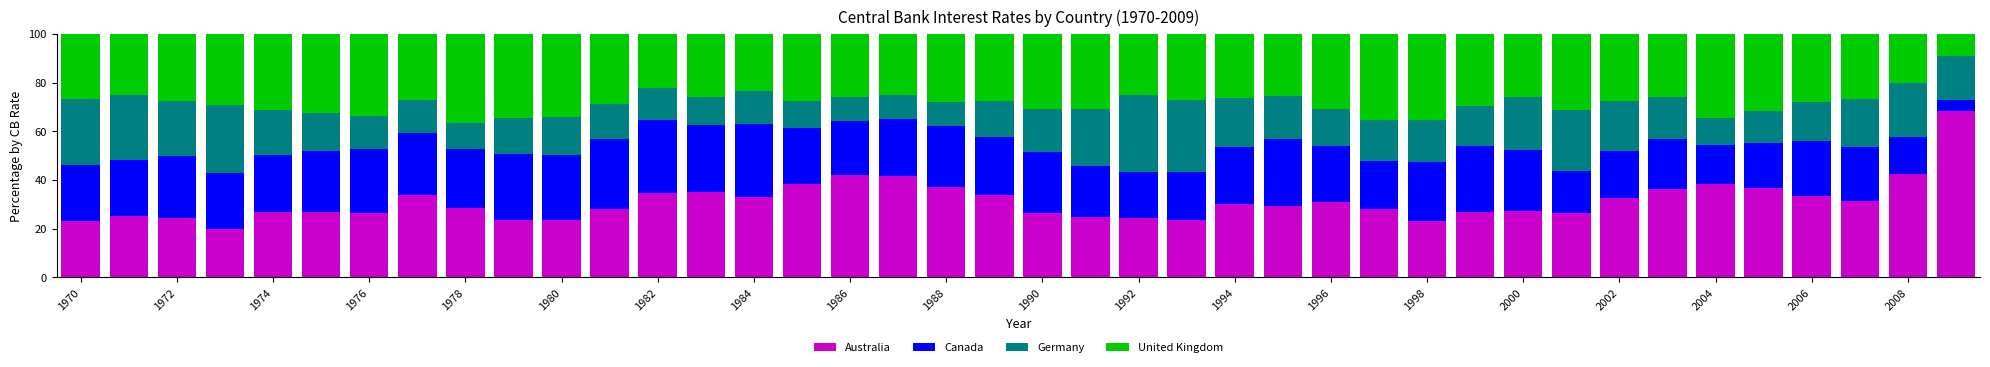

What is the maximum value for Australia?

68.2